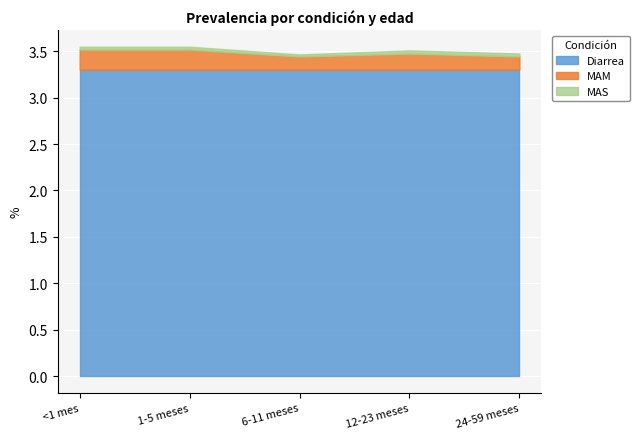

The Diarrea series shows 5.8 at 1-5 meses. True or false?

False